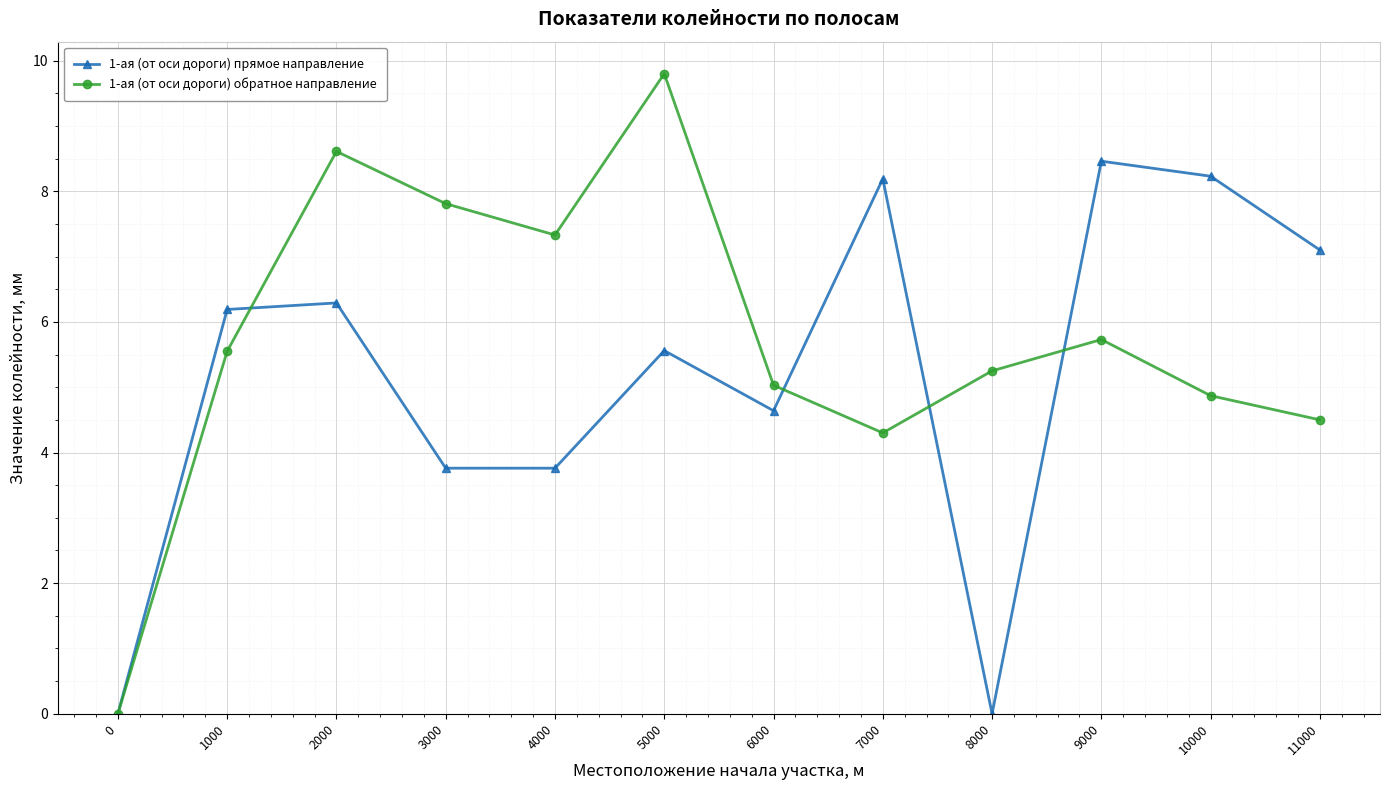

True or false: 1-ая (от оси дороги) прямое направление and 1-ая (от оси дороги) обратное направление cross at least once.

True